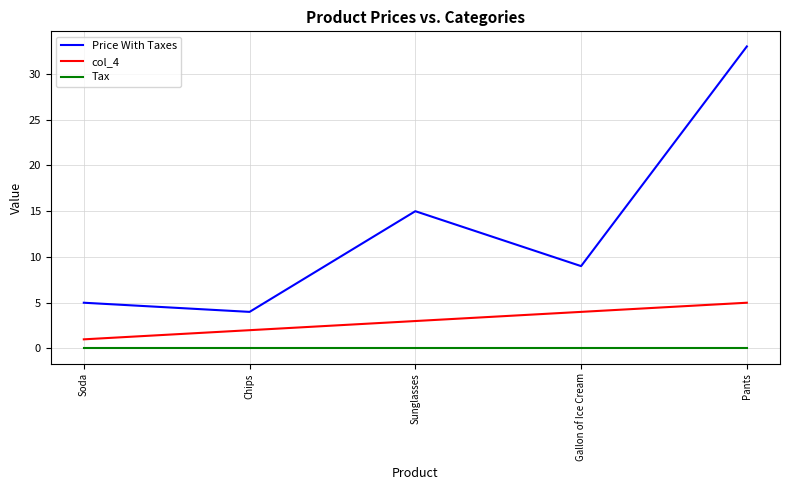

What position from the right is Chips?

4